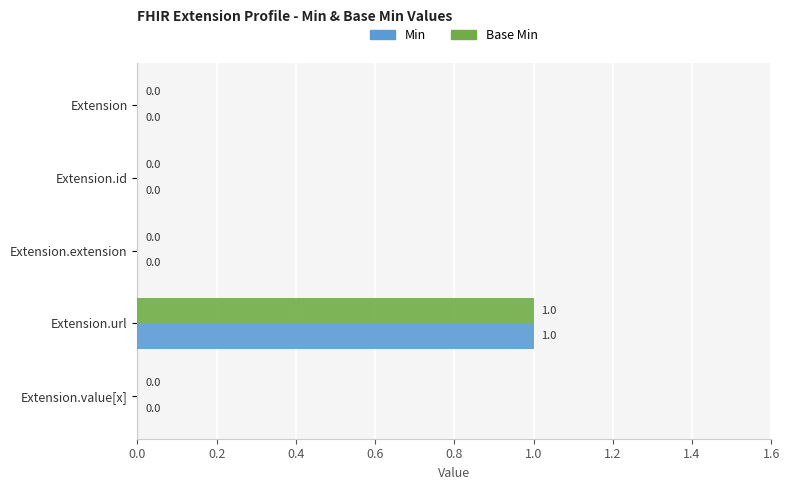

The value of Base Min at Extension.value[x] is 0. True or false?

True